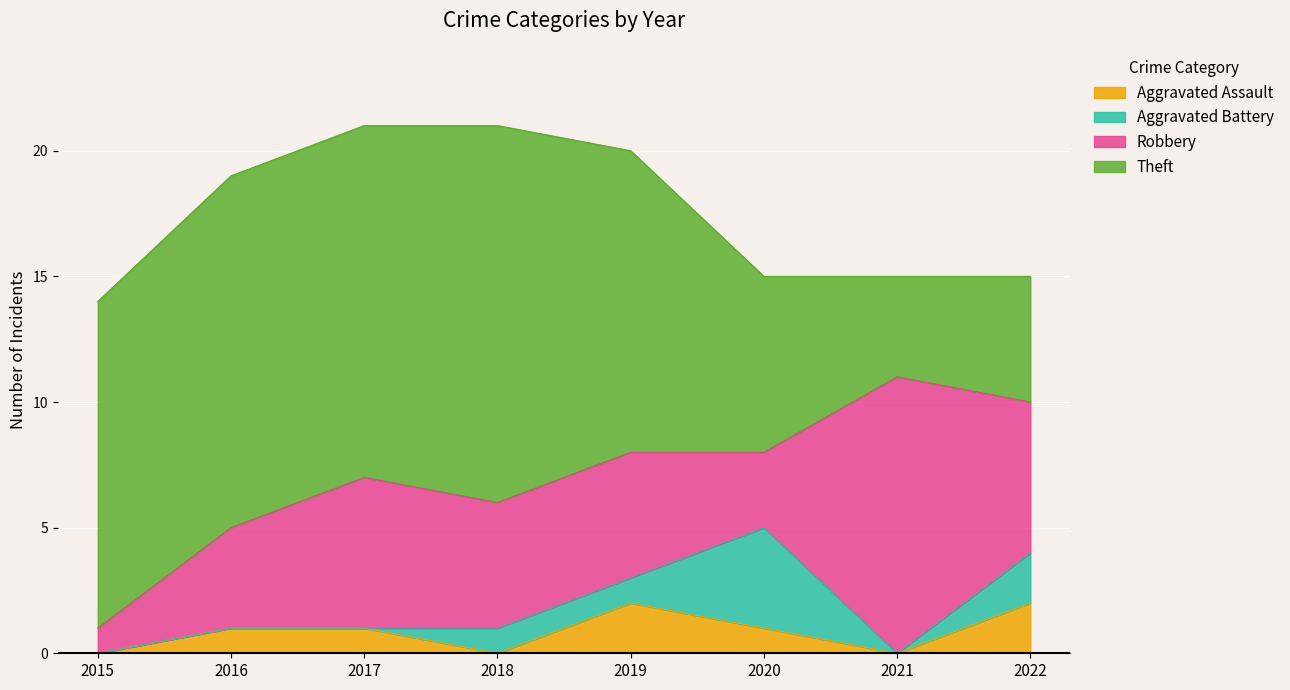

Rank the series at 2021 from lowest to highest value.

Aggravated Assault, Aggravated Battery, Theft, Robbery